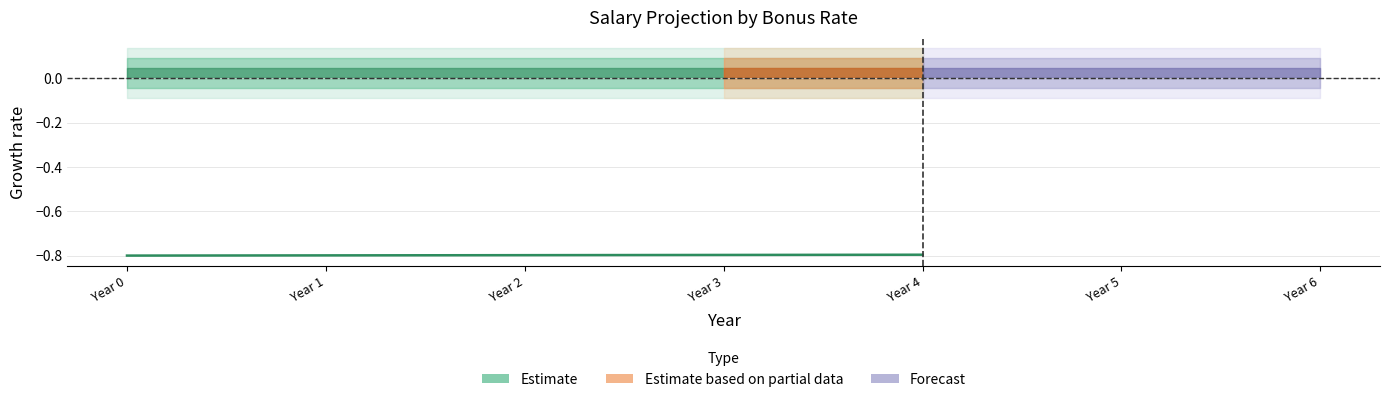

True or false: the data has more than 2 interior local peaks.

False